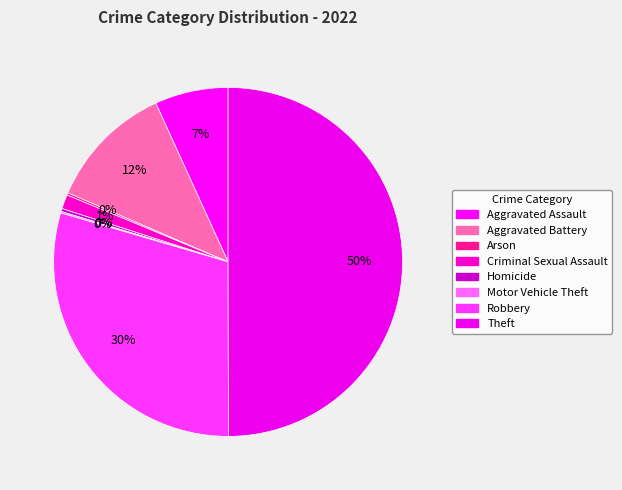

How many segments does this pie chart have?

8